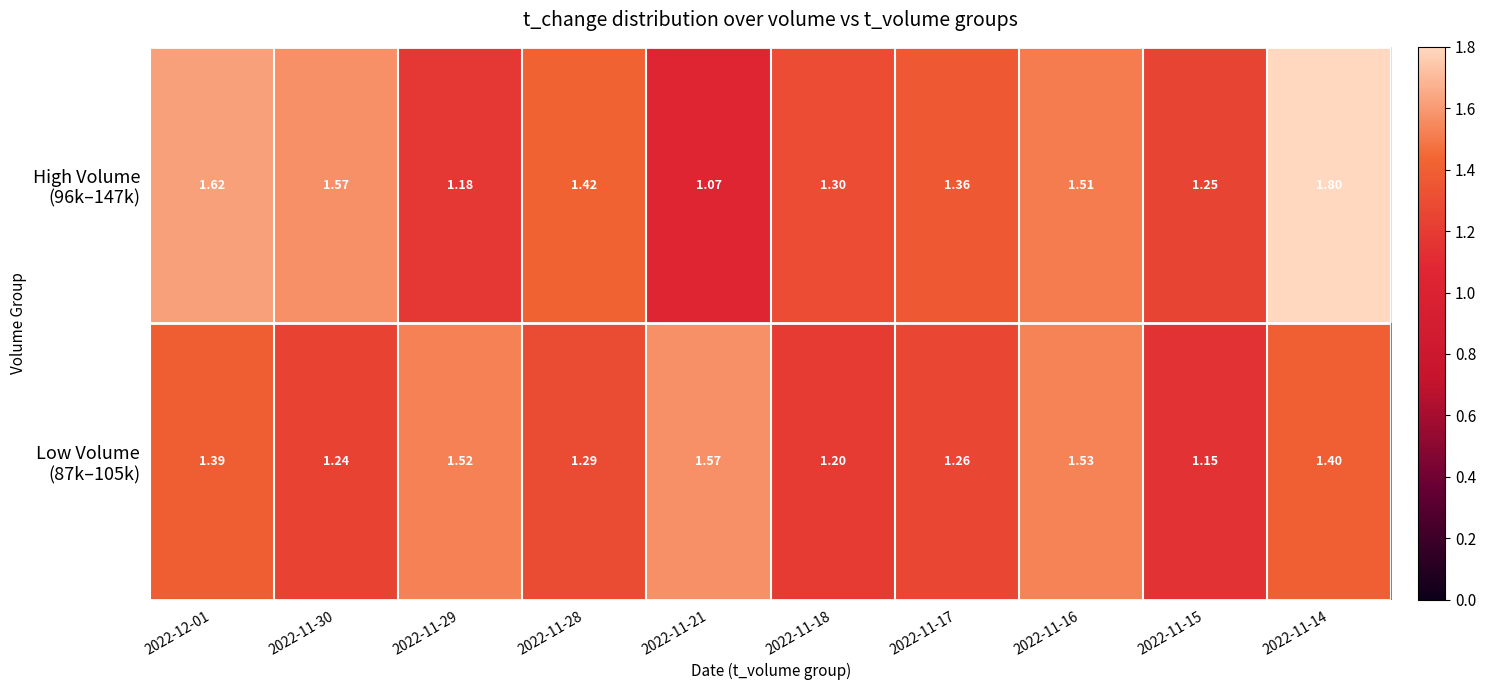

How many data points does each series have?

10